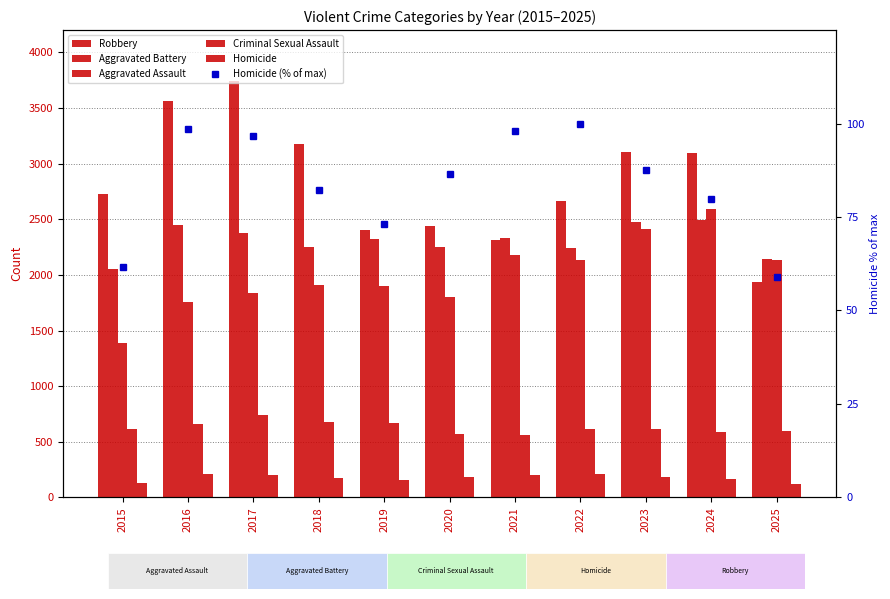

What is the spread (max minus min) of values at 2016?

3465.4